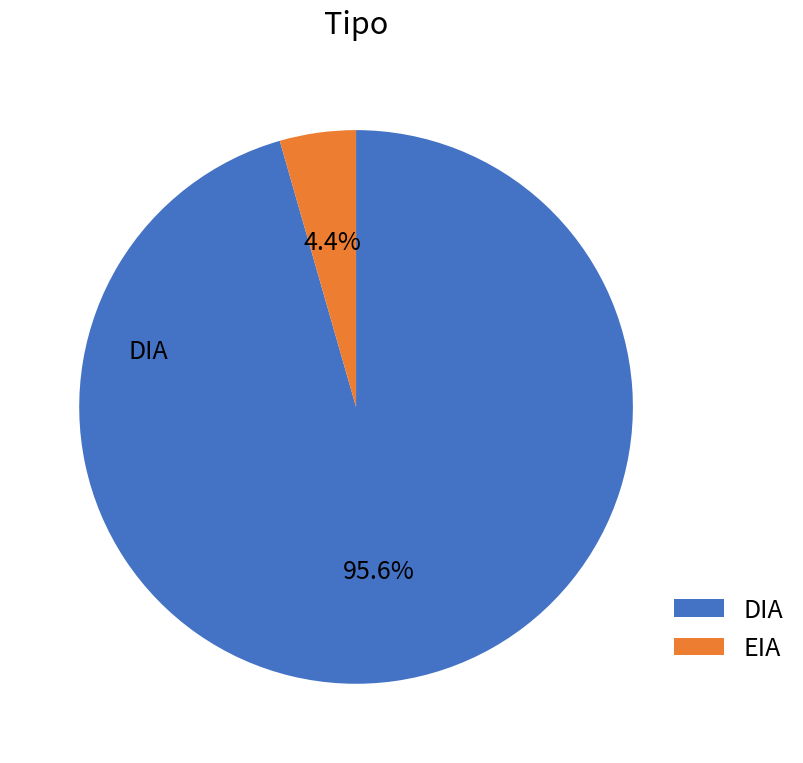

Between DIA and EIA, which is larger?

DIA